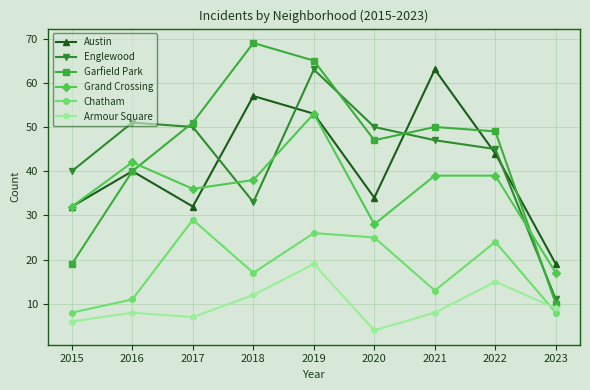

What is the value of the Grand Crossing point at the 1st from the left?

32